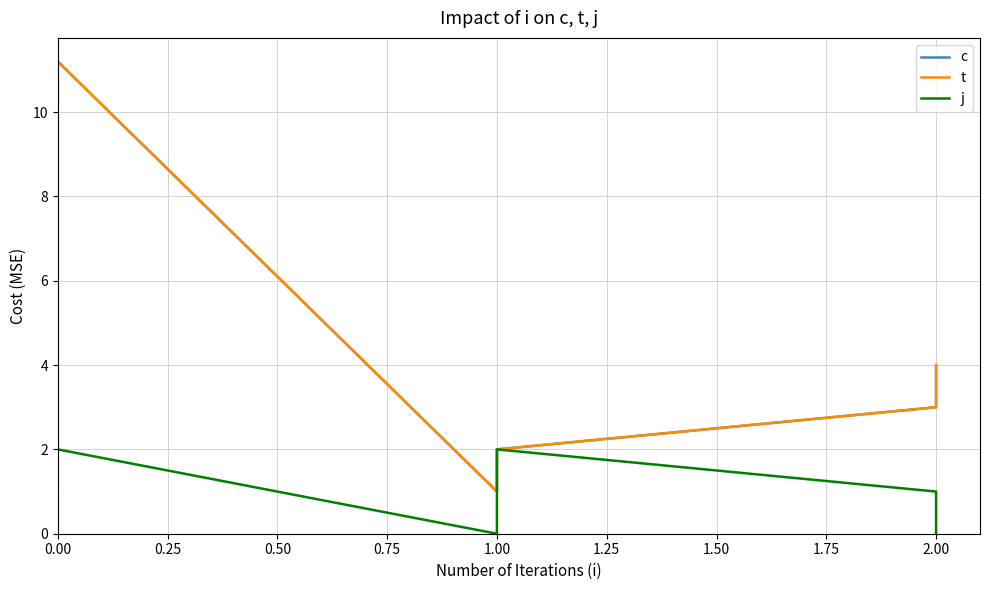

True or false: j and t intersect in this chart.

False